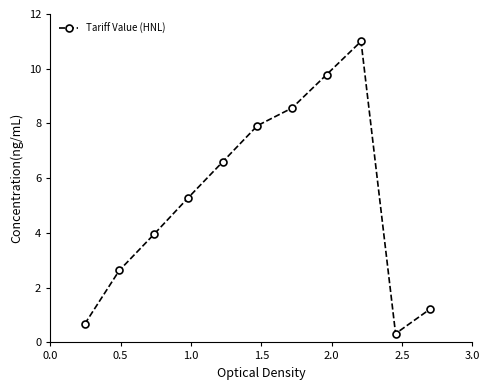

Count the number of categories in the chart.

11